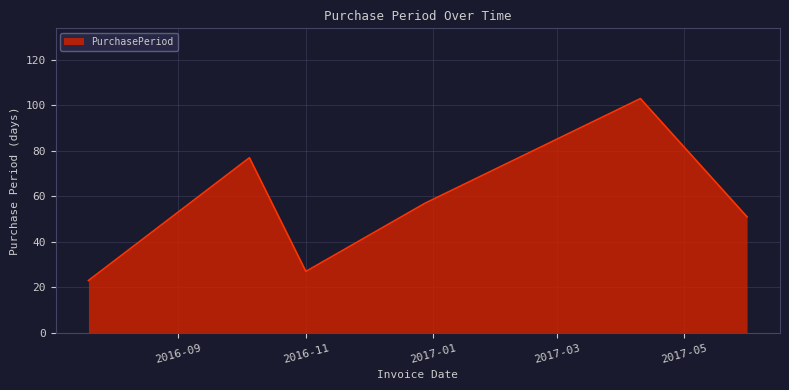

How many interior local peaks (higher than both neighbors) does the data have?

2